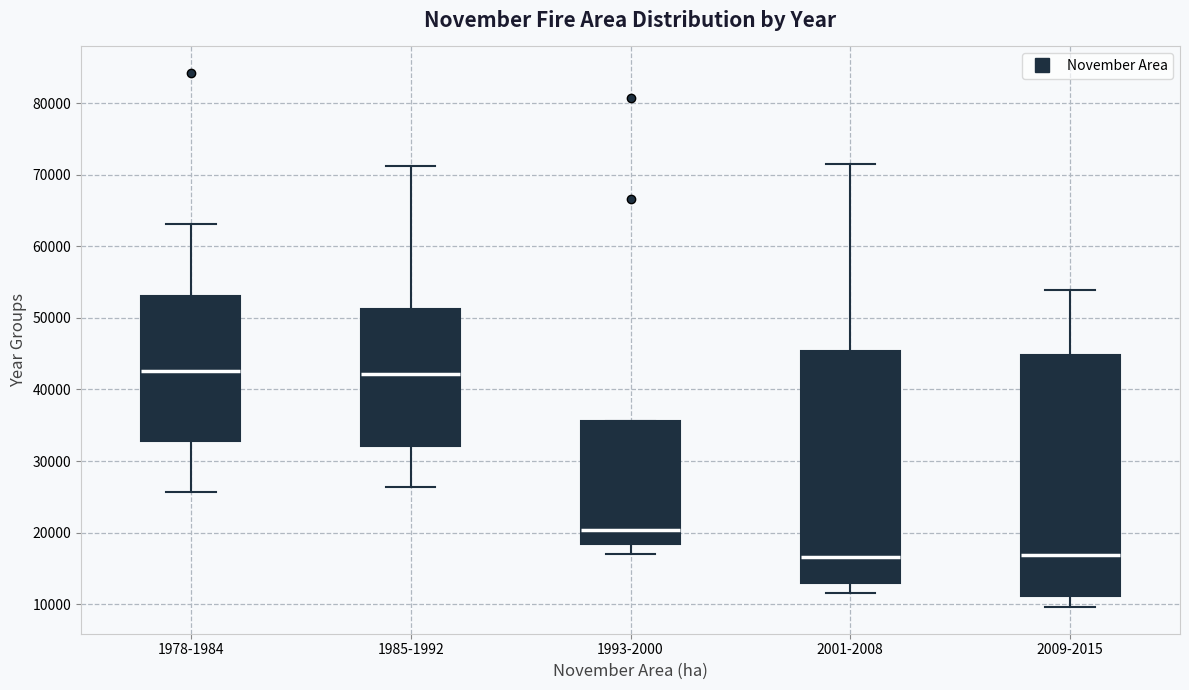

Where is the upper edge of the box for 2009-2015 on the y-axis? The values are not printed on the chart, so give them approximately, as read against the axis.

45000